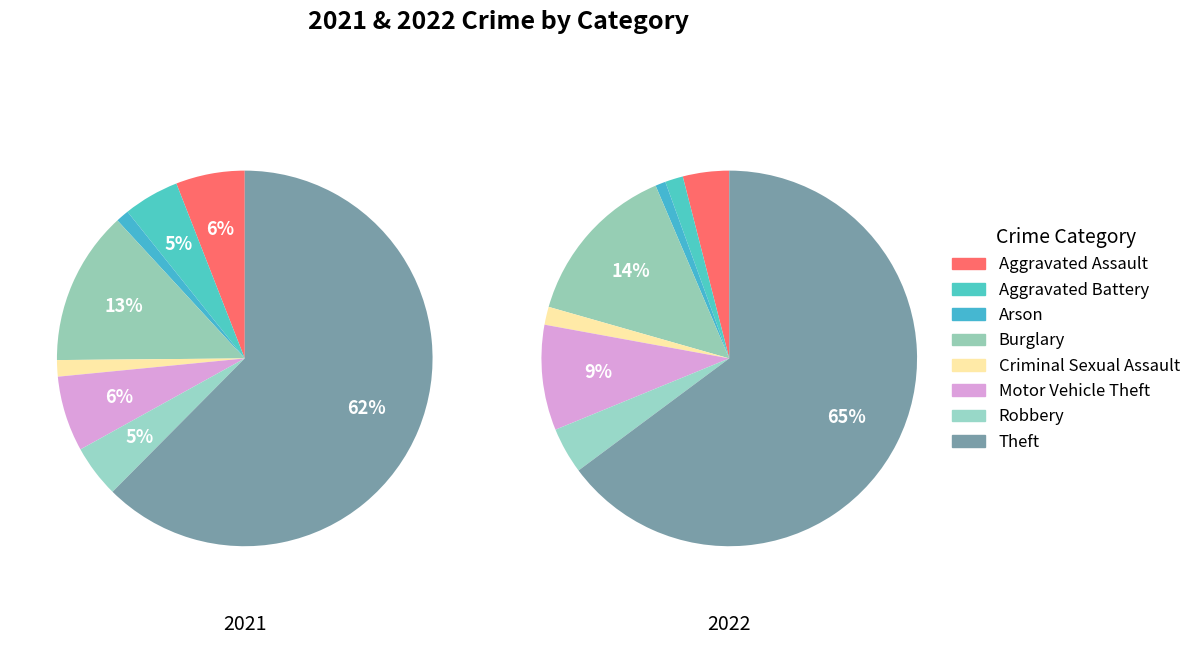

The values_2022 slice represents 2% of the pie. True or false?

True